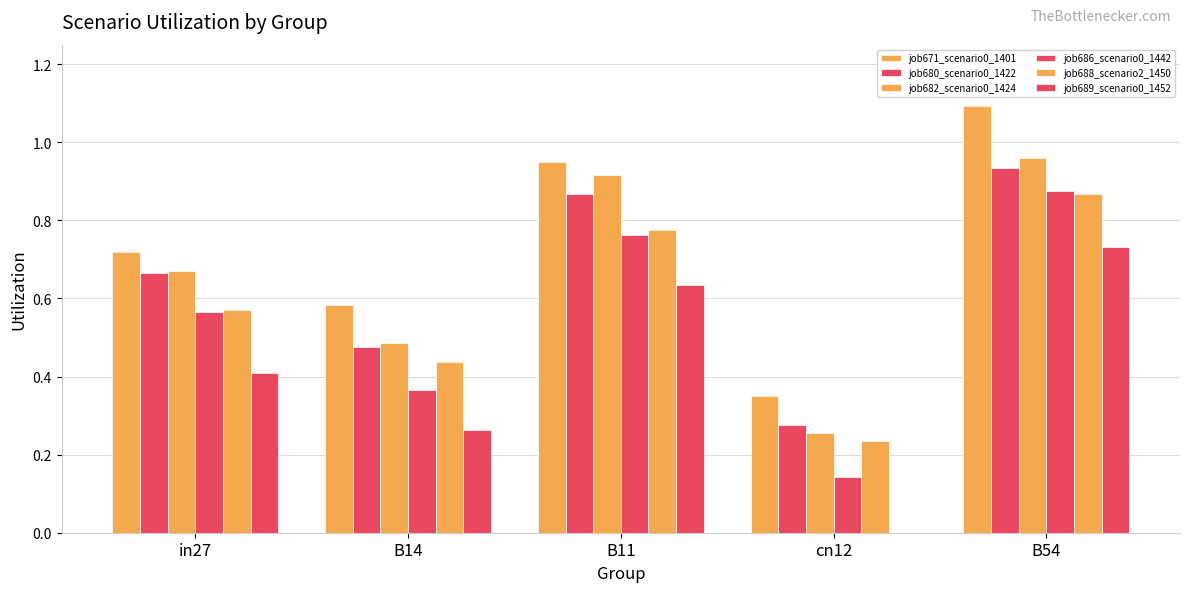

How many groups of bars are there?

5